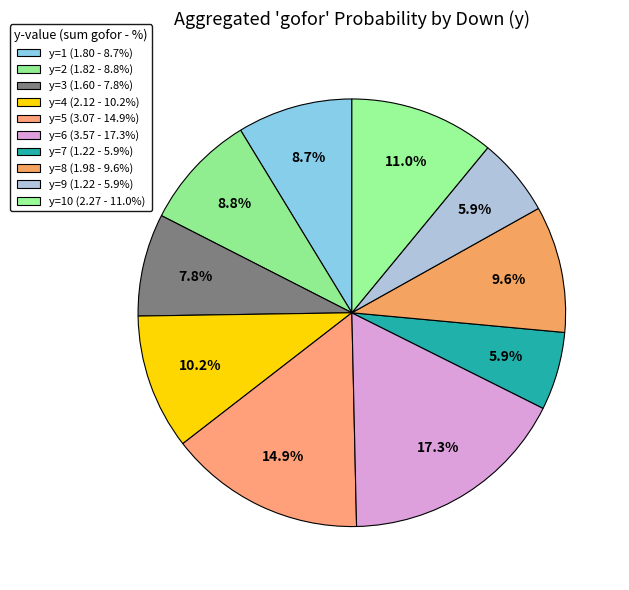

How many slices are in this pie chart?

10